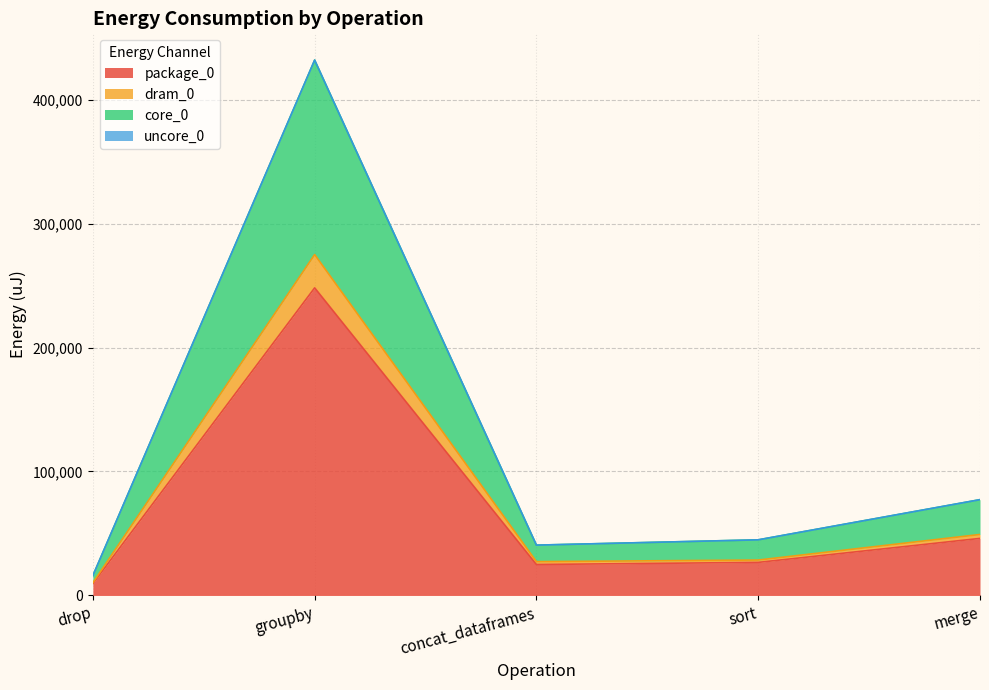

Which category has the highest value in the core_0 series?

groupby